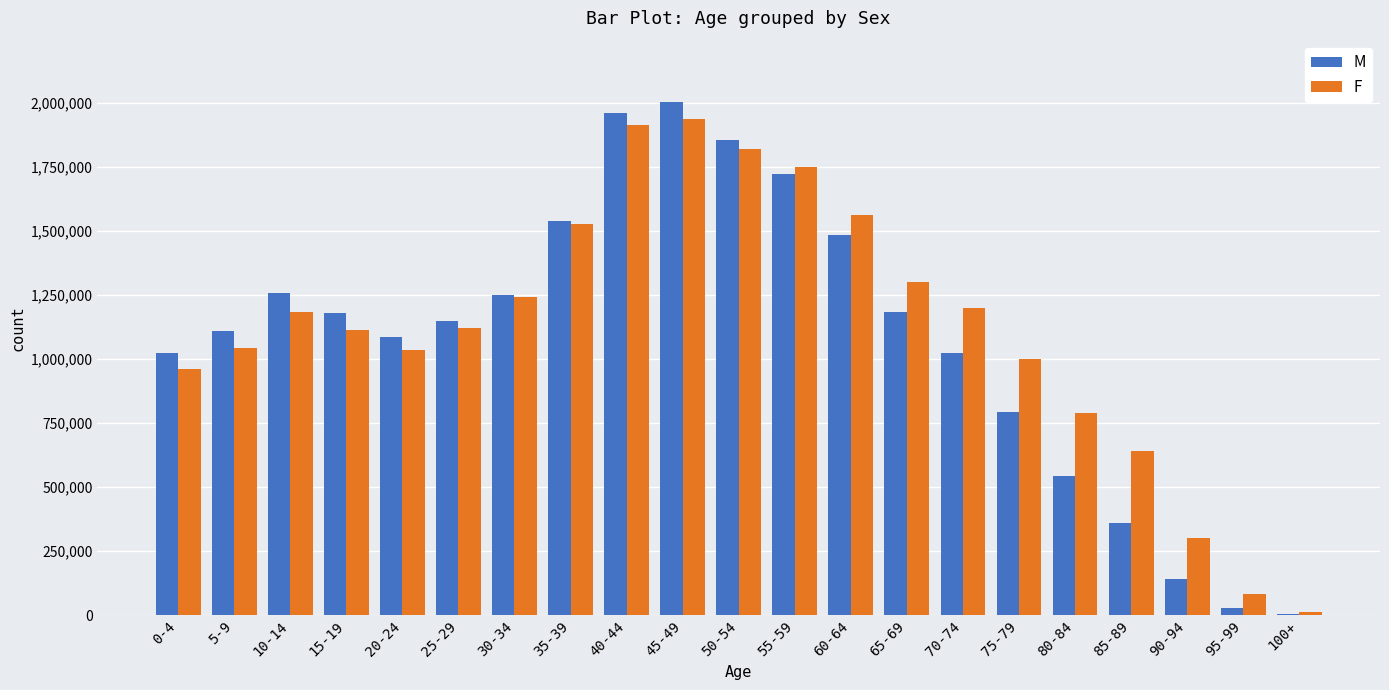

Are the bars horizontal?

No